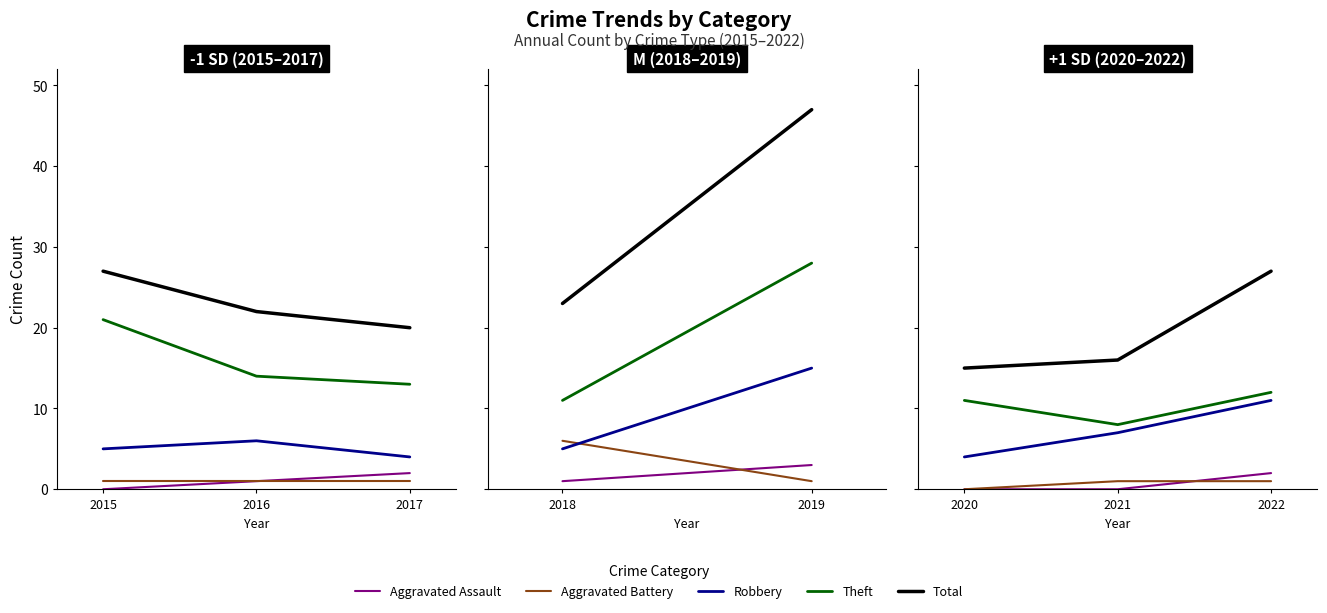

What are all the series names shown in the legend?

Aggravated Assault, Aggravated Battery, Robbery, Theft, Total